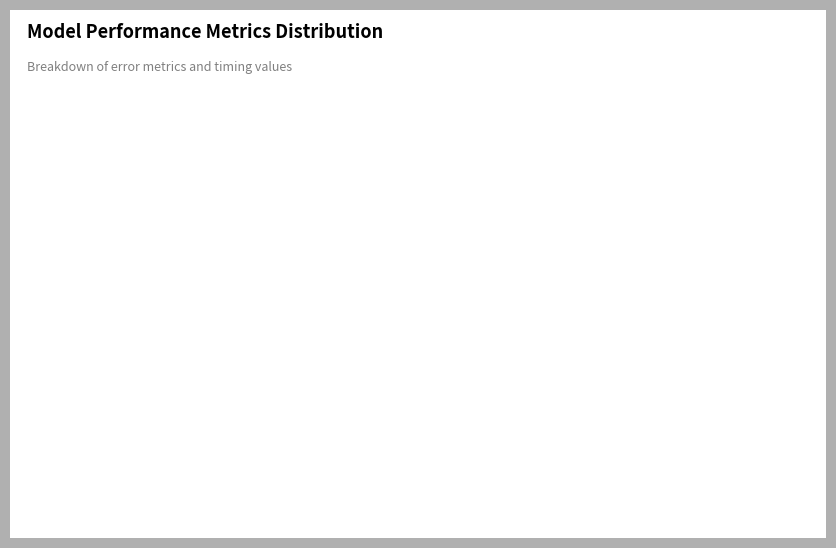

Count the number of slices in the pie.

5